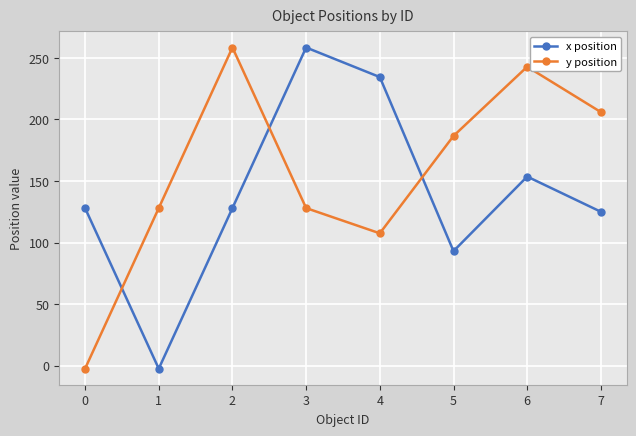

True or false: y position and x position intersect in this chart.

True